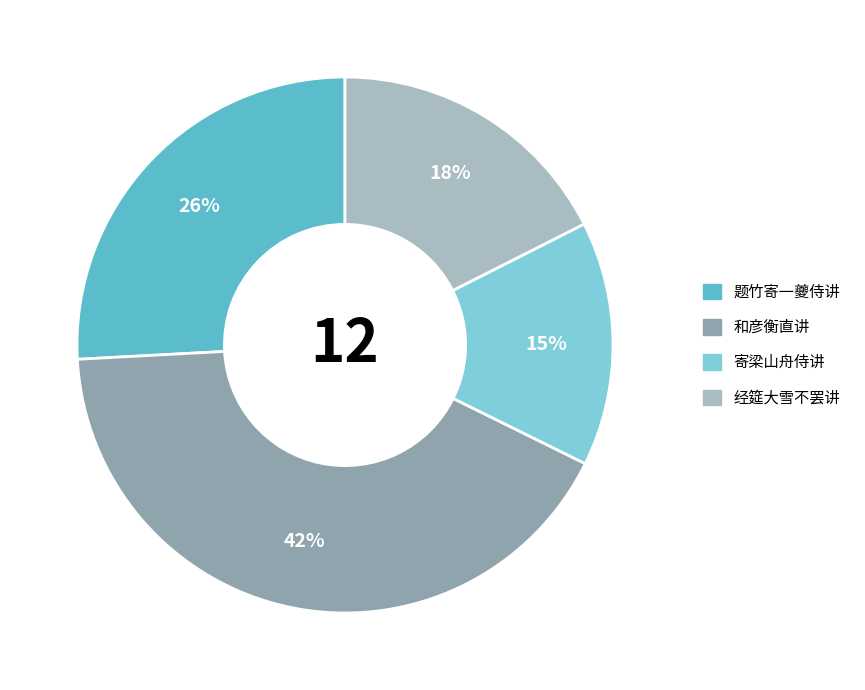

To the nearest percent, what is the difference between the largest and smallest slice percentages?

27%